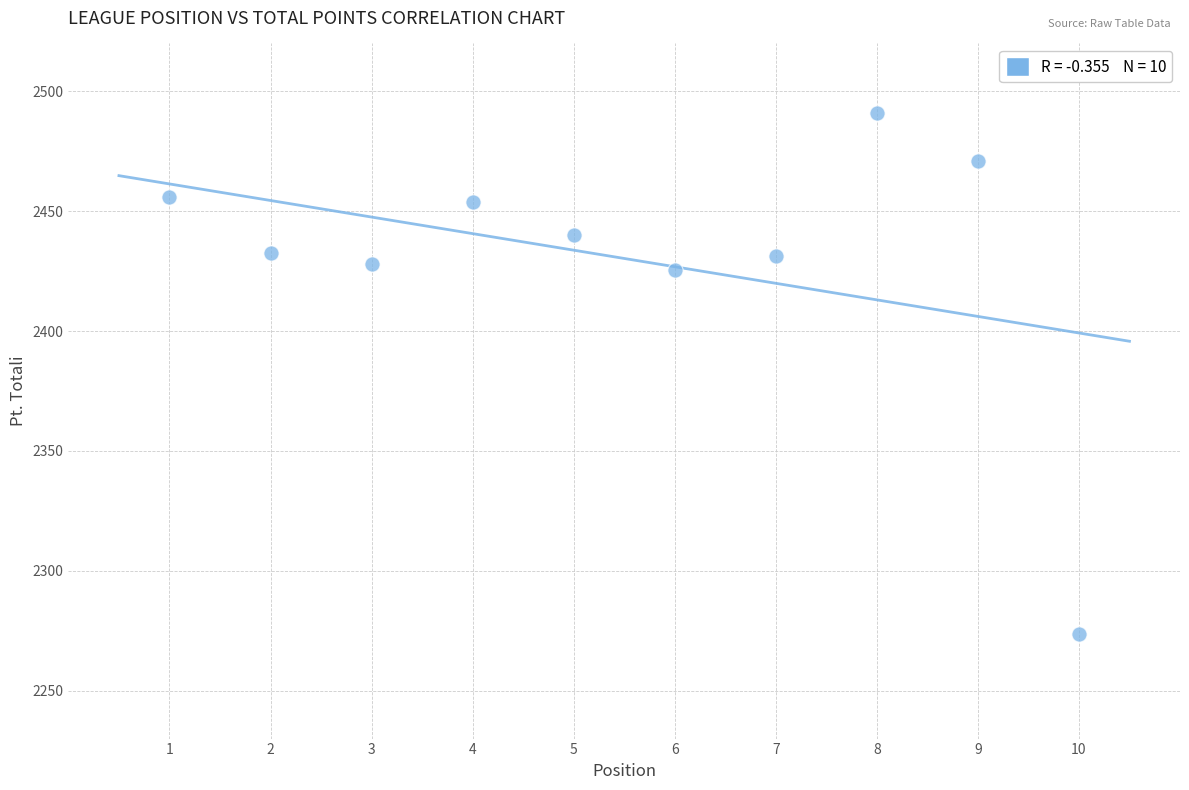

What is the range of Y values (max minus min)?

217.5